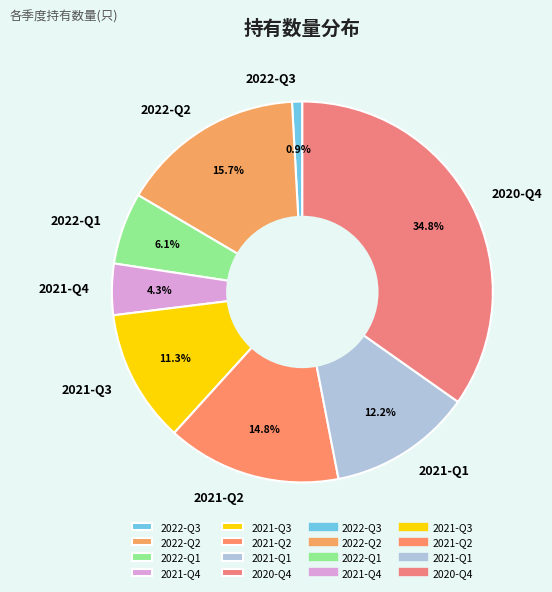

Rank the categories by value from lowest to highest.

2022-Q3, 2021-Q4, 2022-Q1, 2021-Q3, 2021-Q1, 2021-Q2, 2022-Q2, 2020-Q4